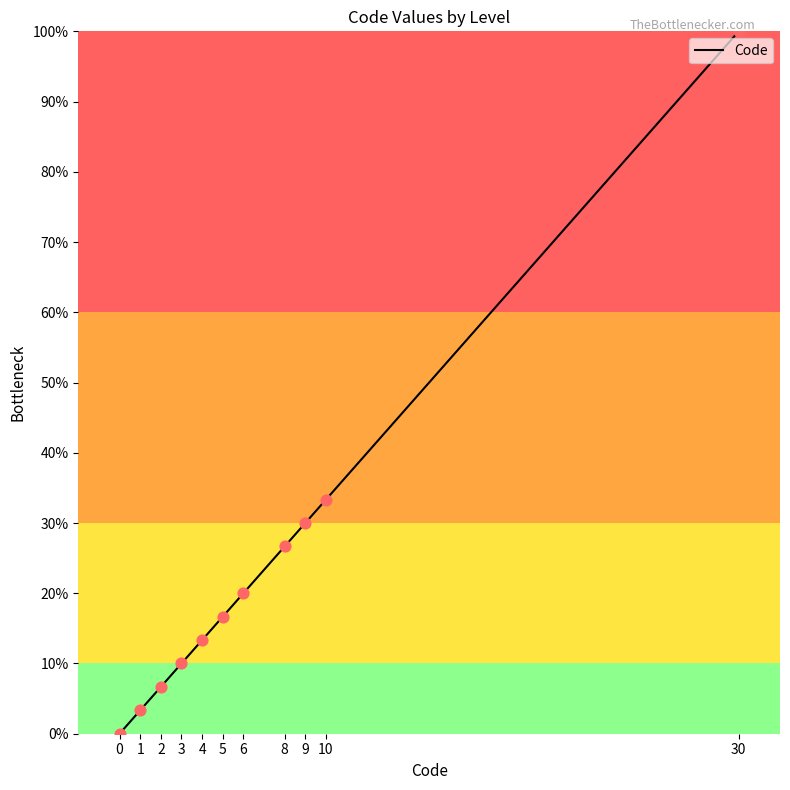

Which has a higher value, 10 or 6?

10